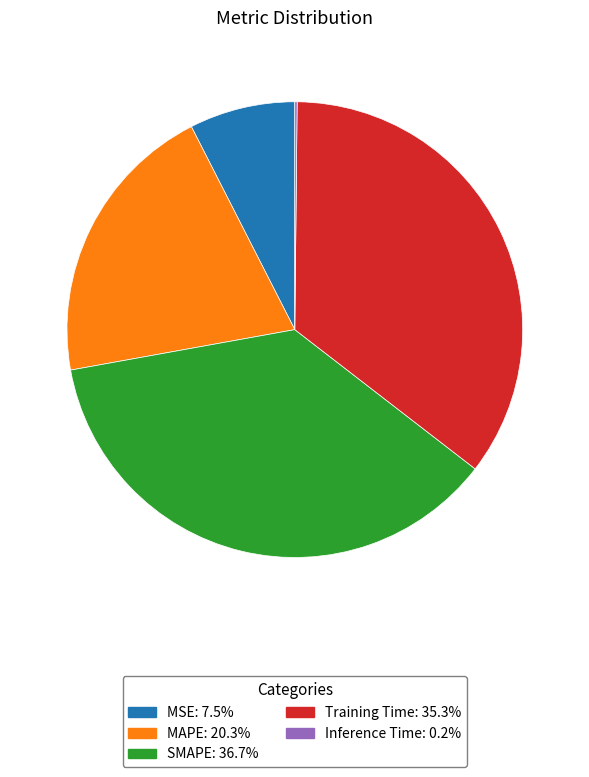

What is the largest slice in the pie chart?

SMAPE